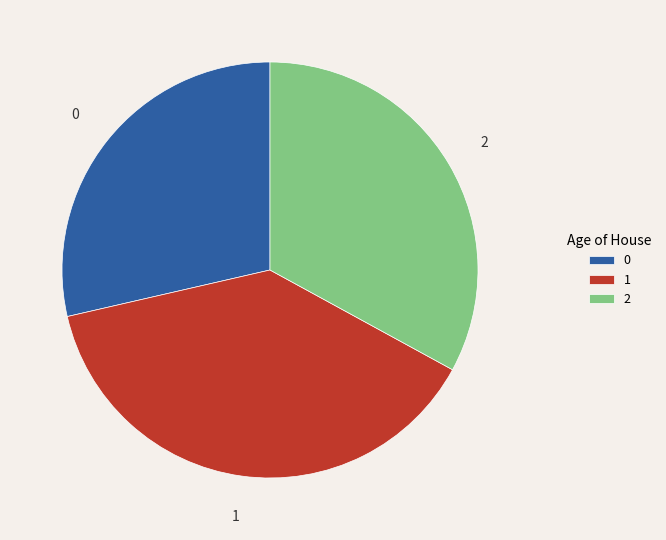

Combined, do 2 and 0 account for over 50%?

Yes